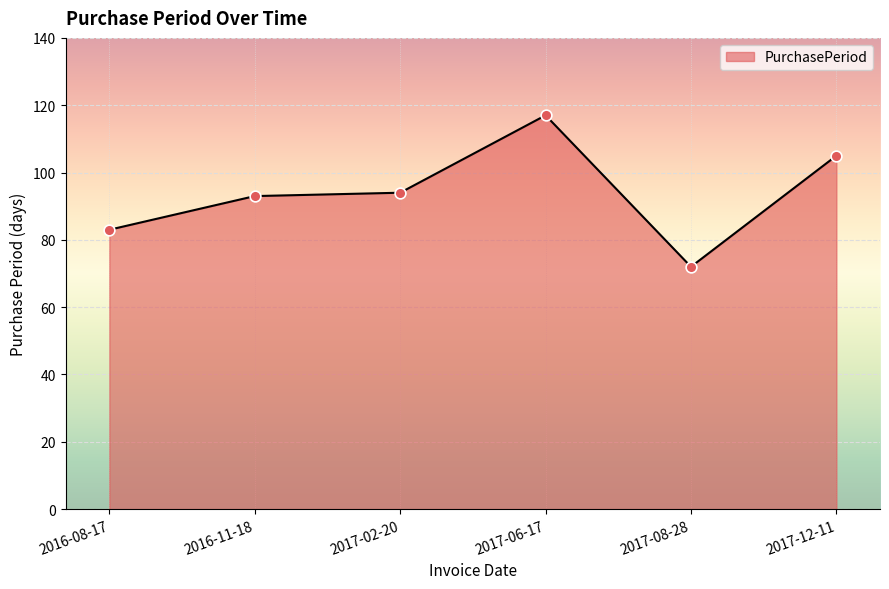

Between 2017-02-20 and 2017-08-28, which is larger?

2017-02-20